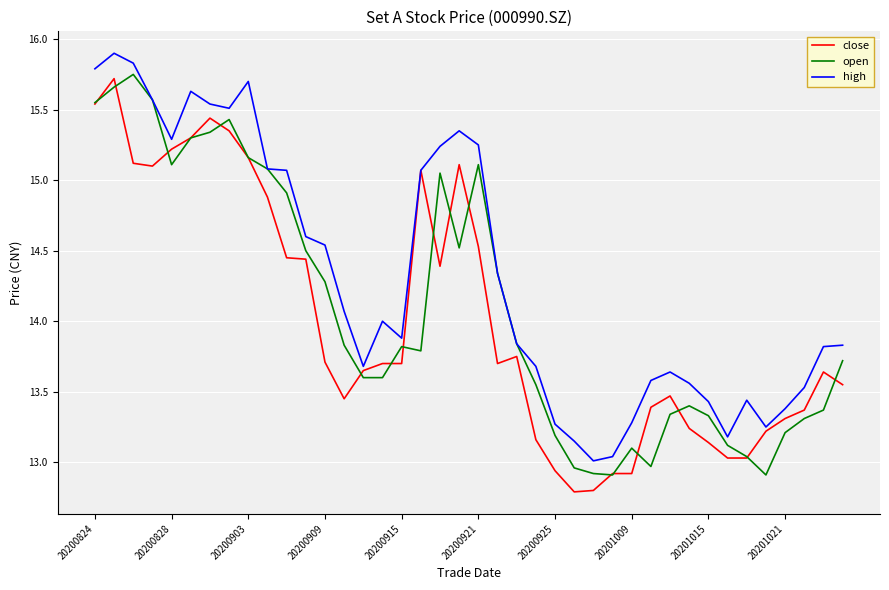

What is the greatest value displayed?

15.9